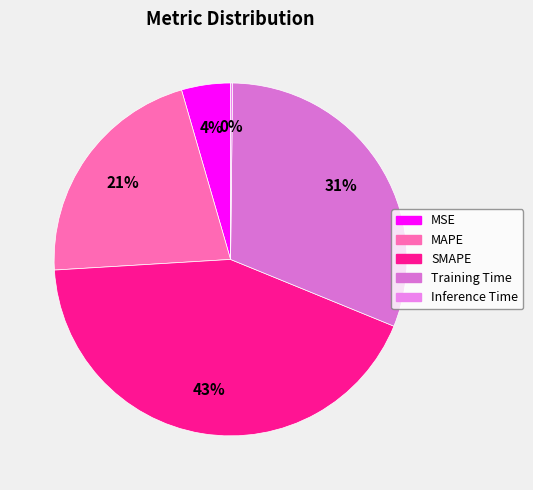

How many segments does this pie chart have?

5